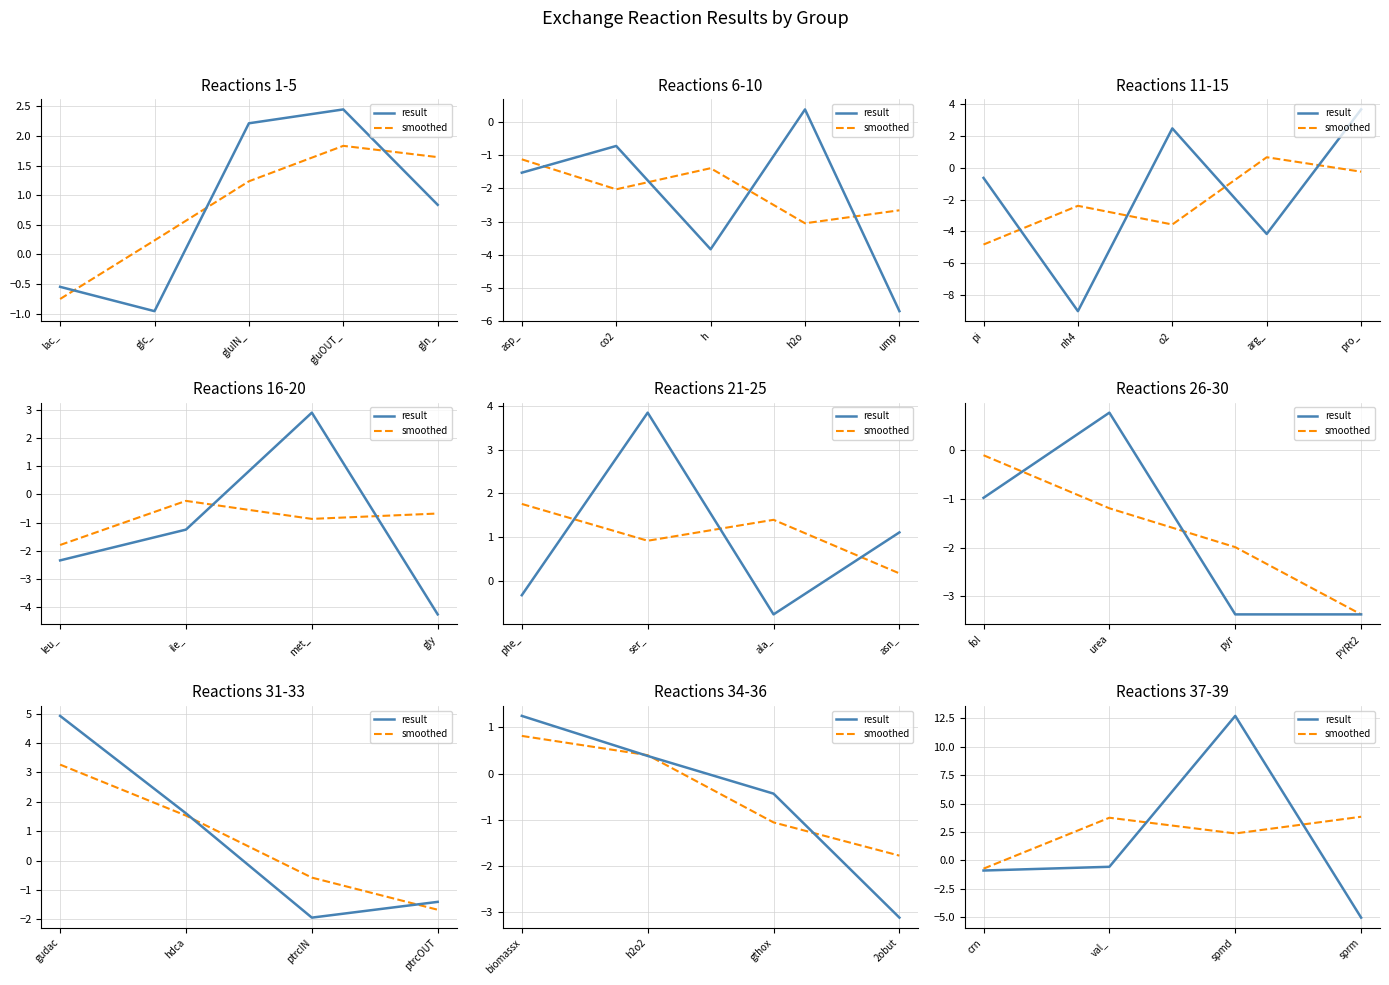

How many interior local peaks does the result series have?

1